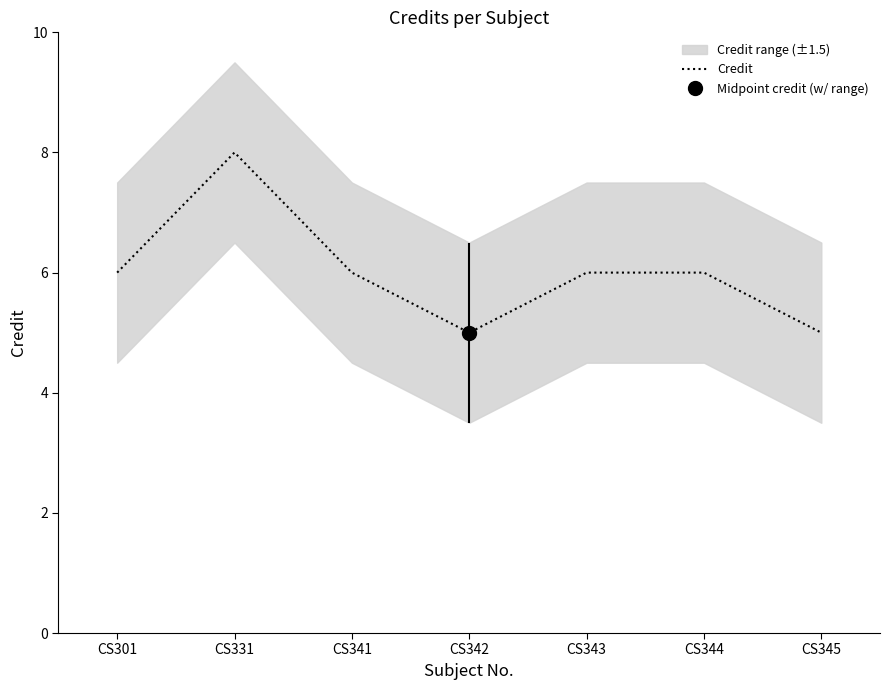

What is the value of the 2nd point from the left?

8